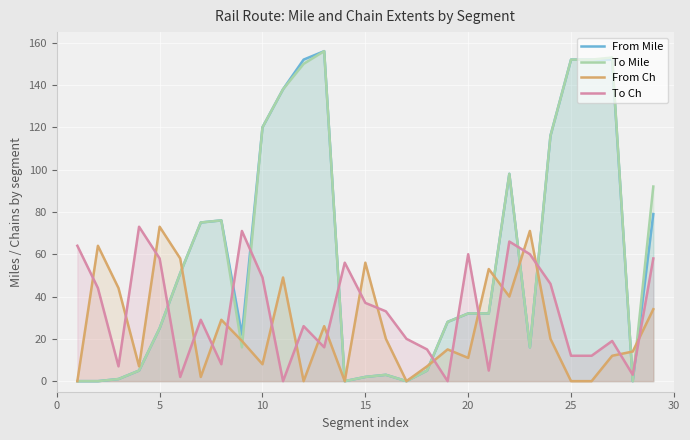

True or false: To Ch and To Mile intersect in this chart.

True